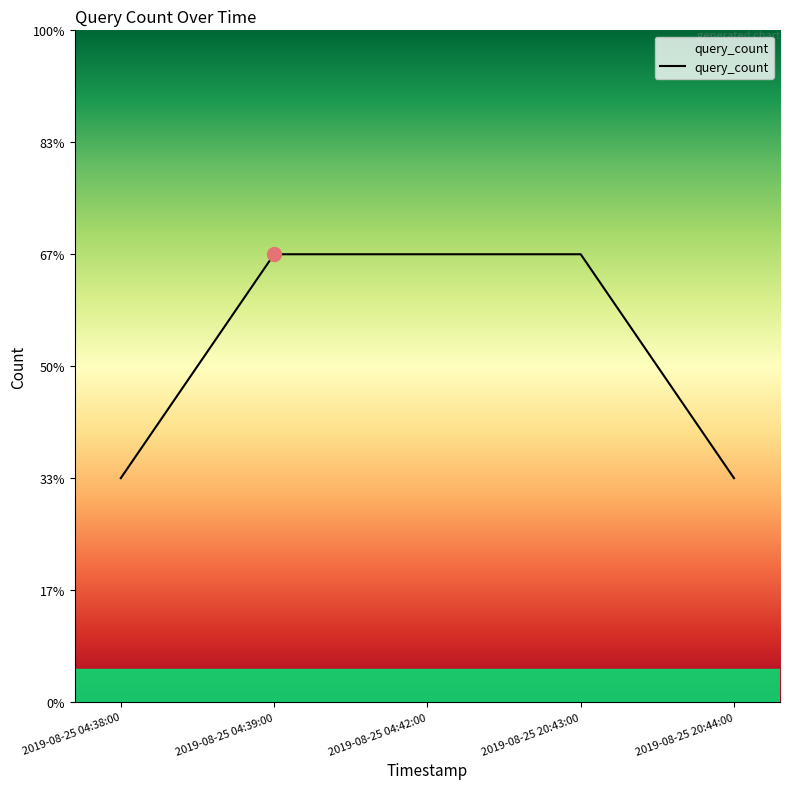

True or false: the data shows 1 at 2019-08-25 04:38:00.

True